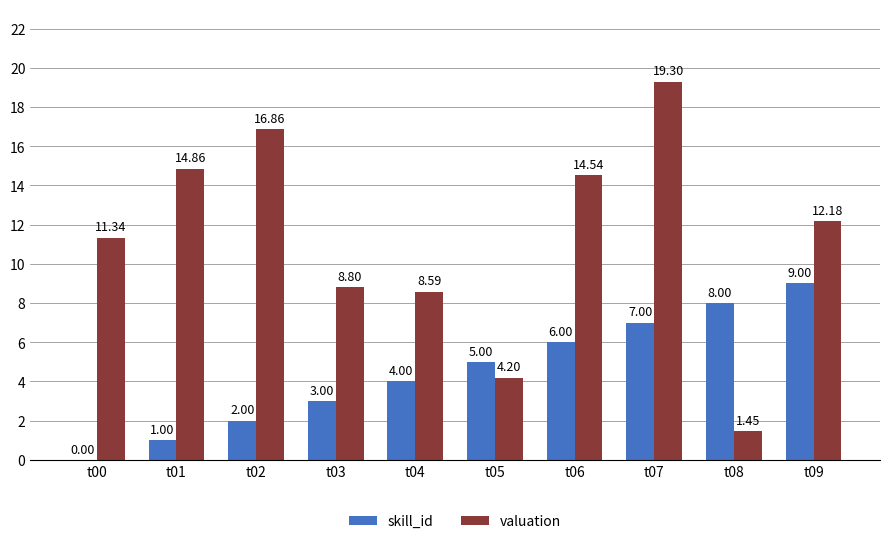

Which series changed the most between t00 and t05?

valuation